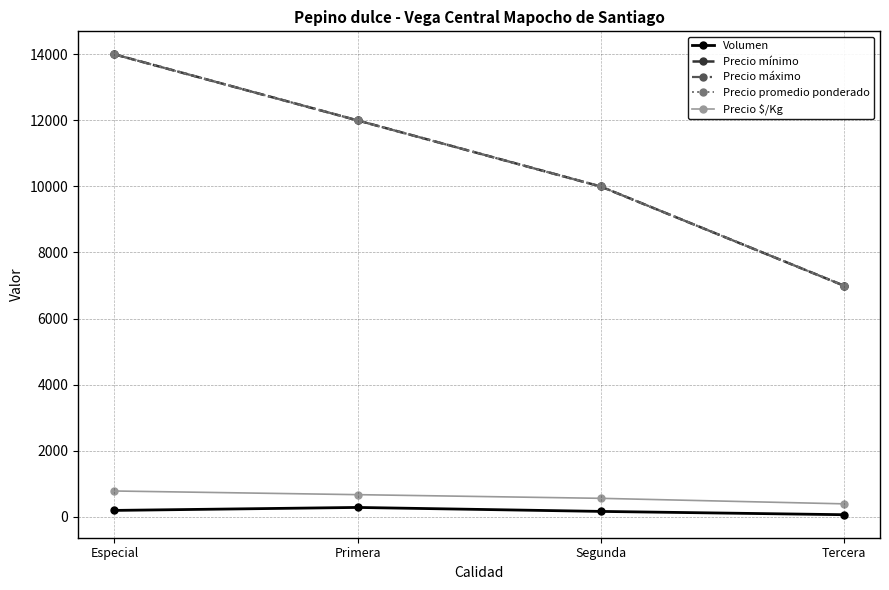

How many series are shown in this chart?

5